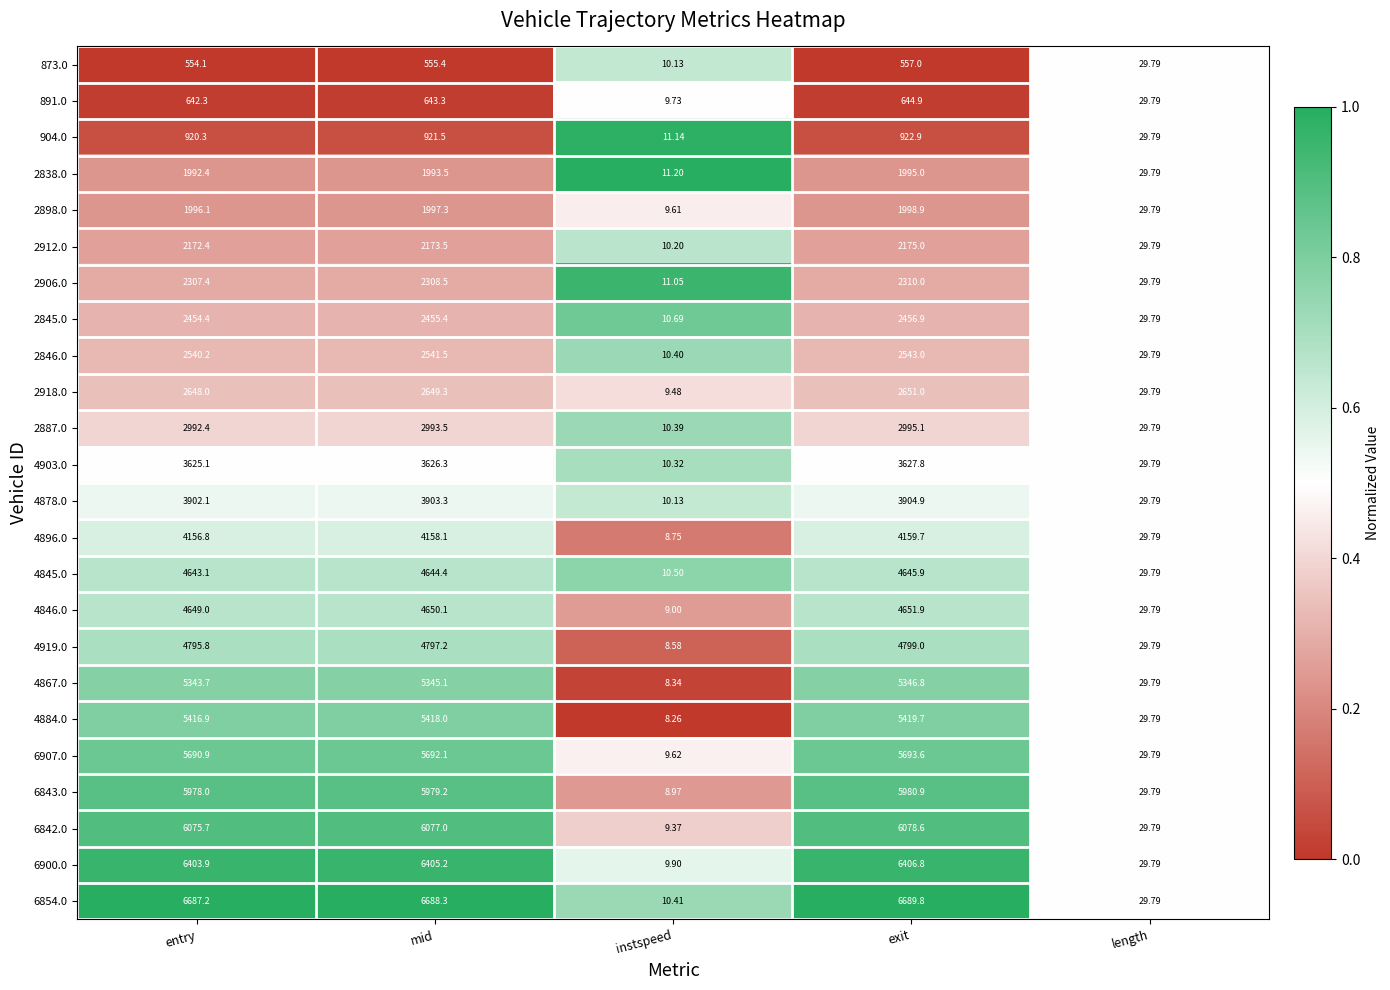

At which category is the sum across all series the highest?

exit